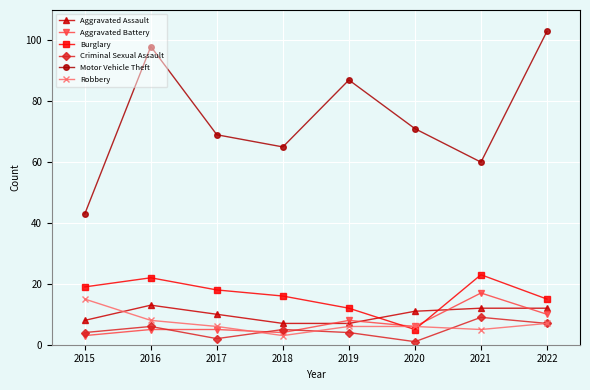

Which series has the largest total across all categories?

Motor Vehicle Theft